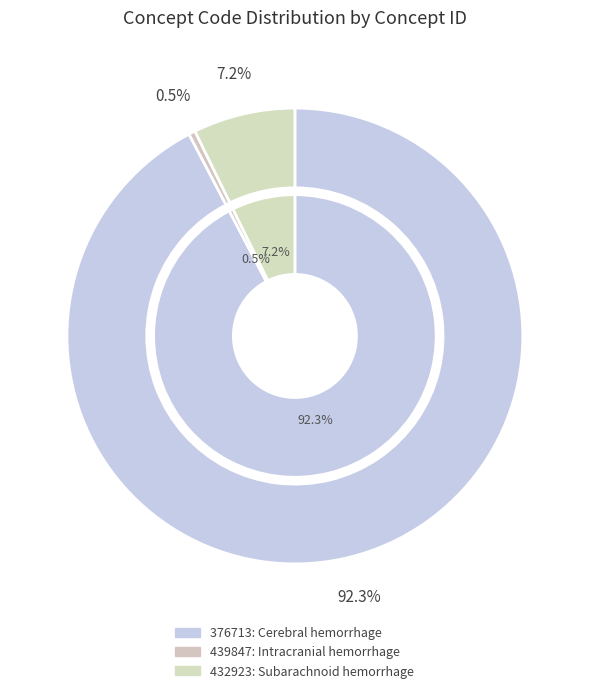

What is the ratio of the value at 432923 to the value at 376713?

0.1